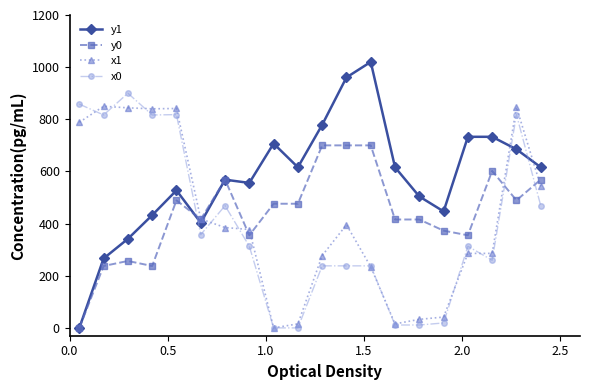

True or false: y0 has more than 0 points higher than both neighbors.

True